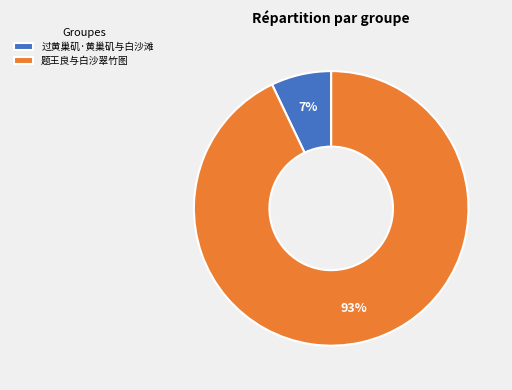

Between 题王良与白沙翠竹图 and 过黄巢矶·黄巢矶与白沙滩, which is larger?

题王良与白沙翠竹图